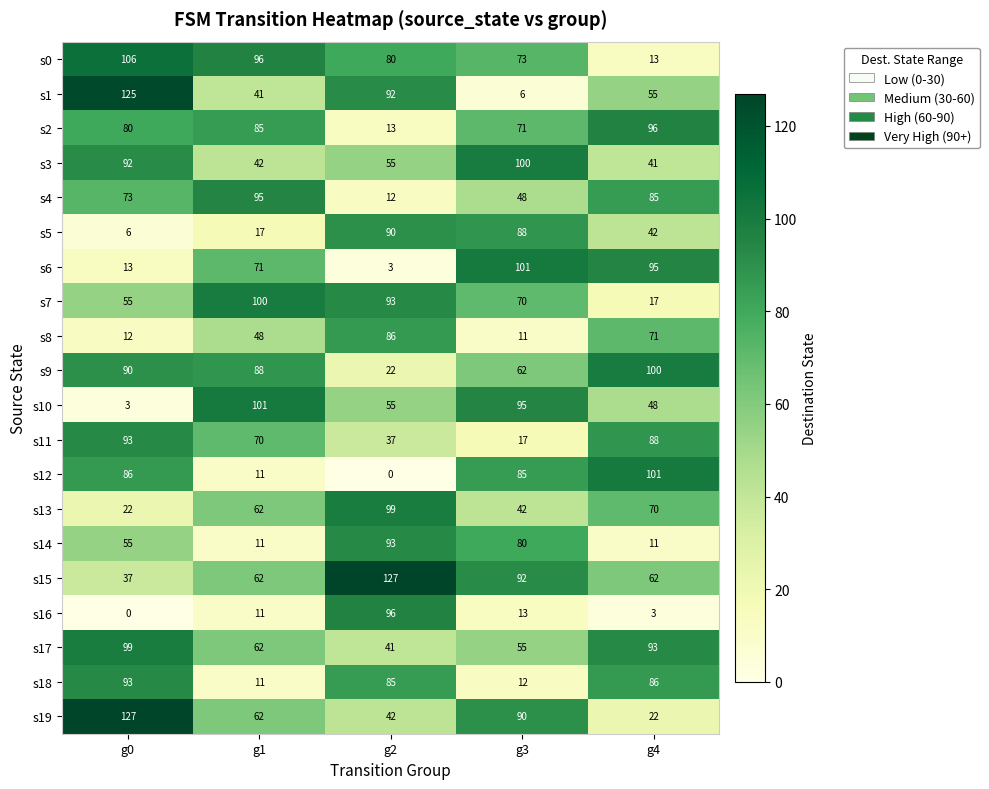

Which series has the widest spread of values?

s1